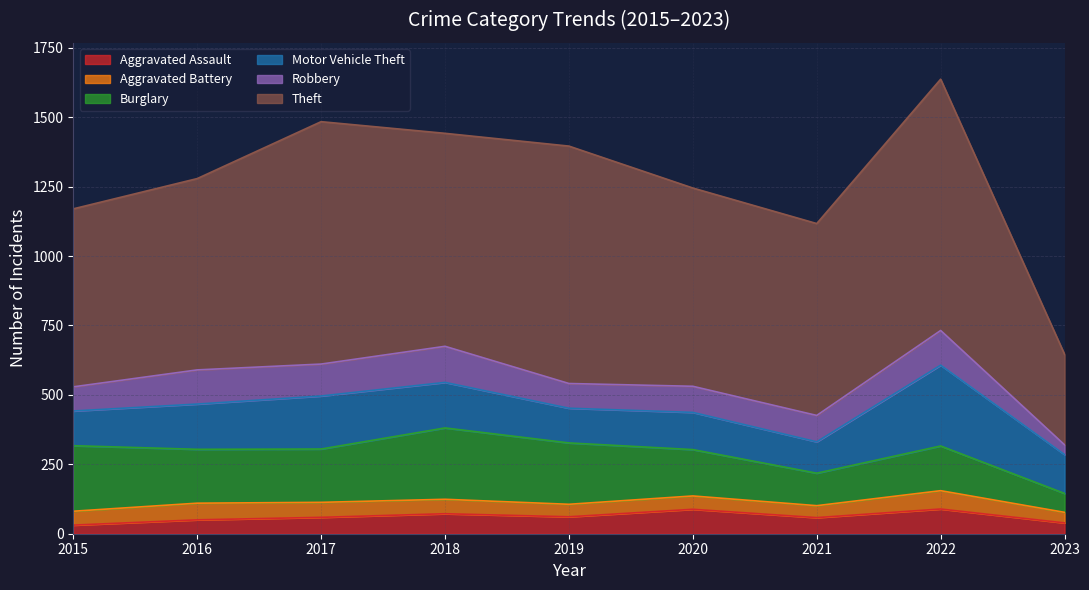

The Theft series shows 202 at 2021. True or false?

False